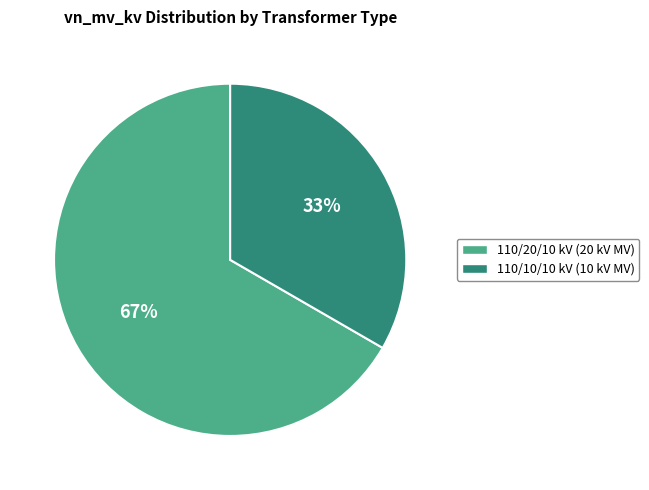

Is there any slice that represents more than half of the pie?

Yes